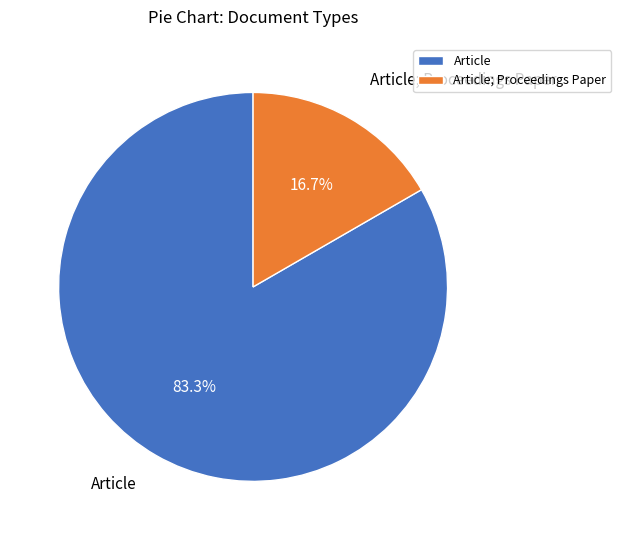

Approximately how many times larger is the value at Article compared to Article; Proceedings Paper?

5.0